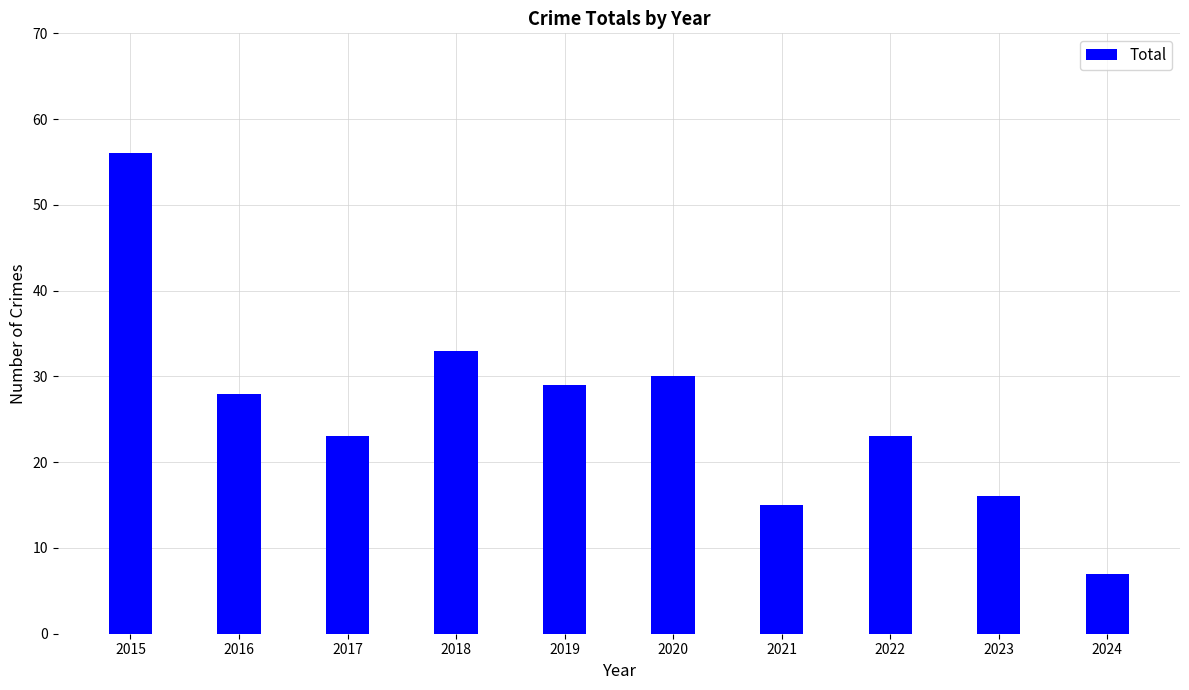

Reading right to left, what are all the values shown in this chart?

2024=7	2023=16	2022=23	2021=15	2020=30	2019=29	2018=33	2017=23	2016=28	2015=56